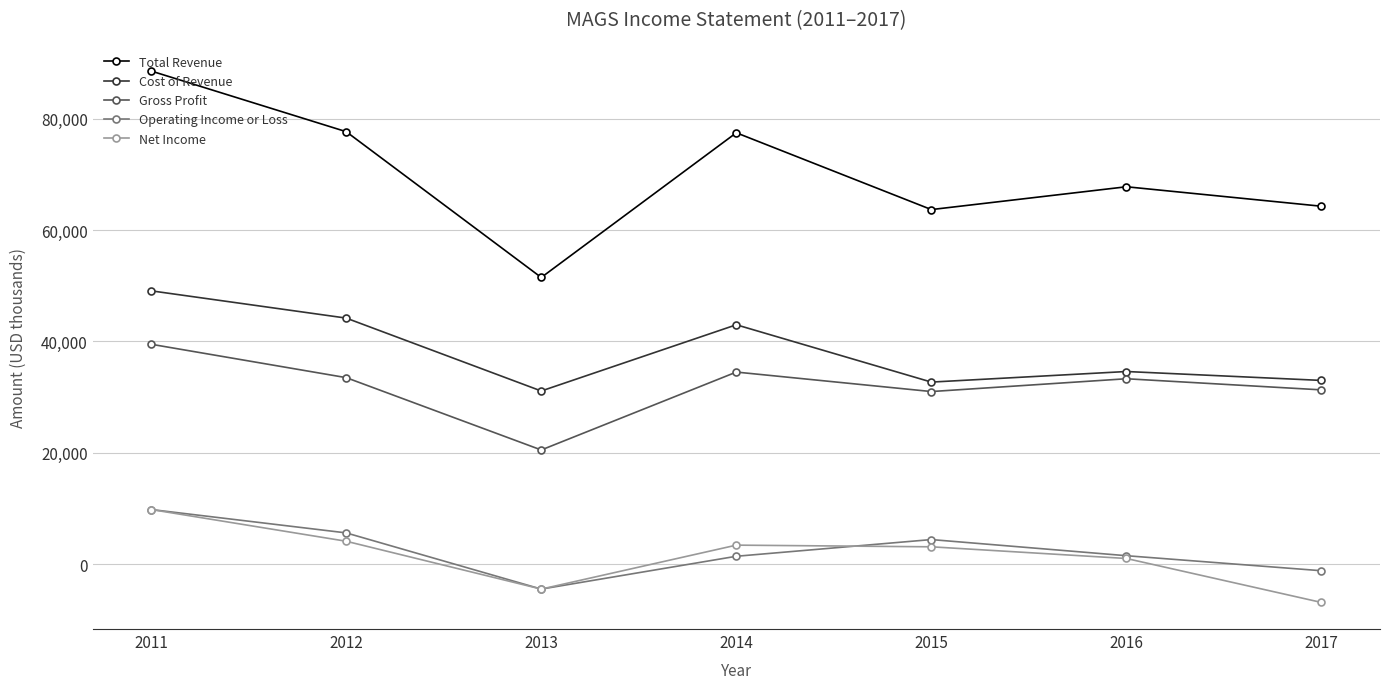

Read the Net Income value at 2015, to the nearest 10.

3100